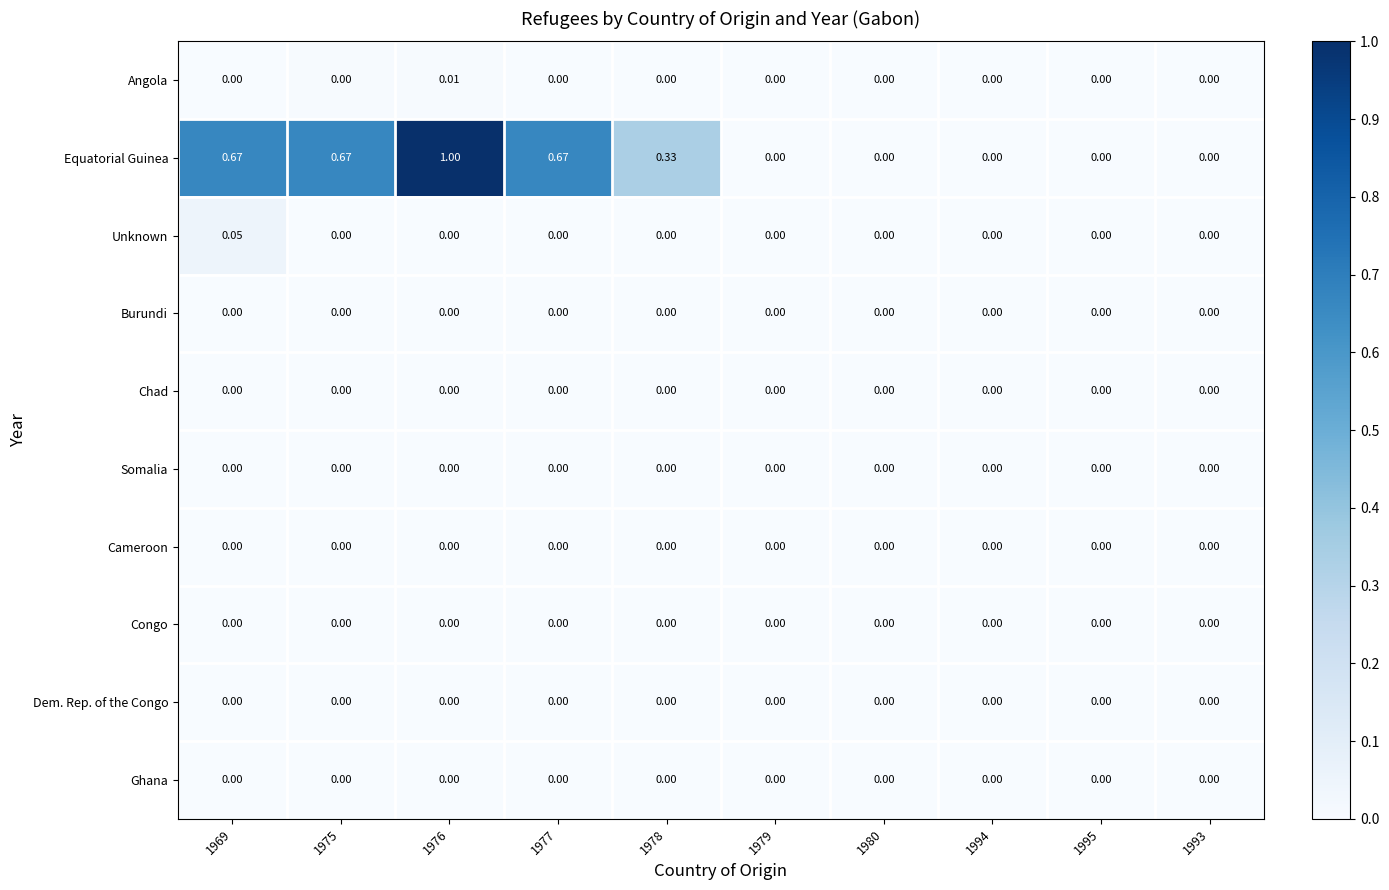

Between 1977 and 1979, which series saw the biggest shift?

Equatorial Guinea